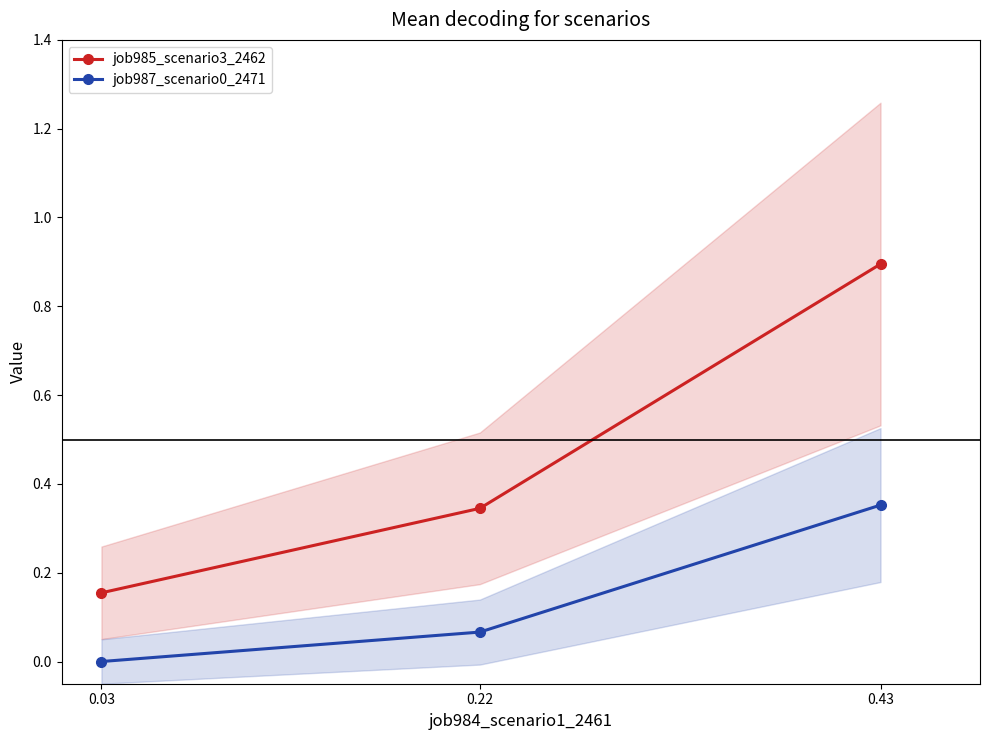

Rank the series at 0.43 from highest to lowest value.

job985_scenario3_2462, job987_scenario0_2471